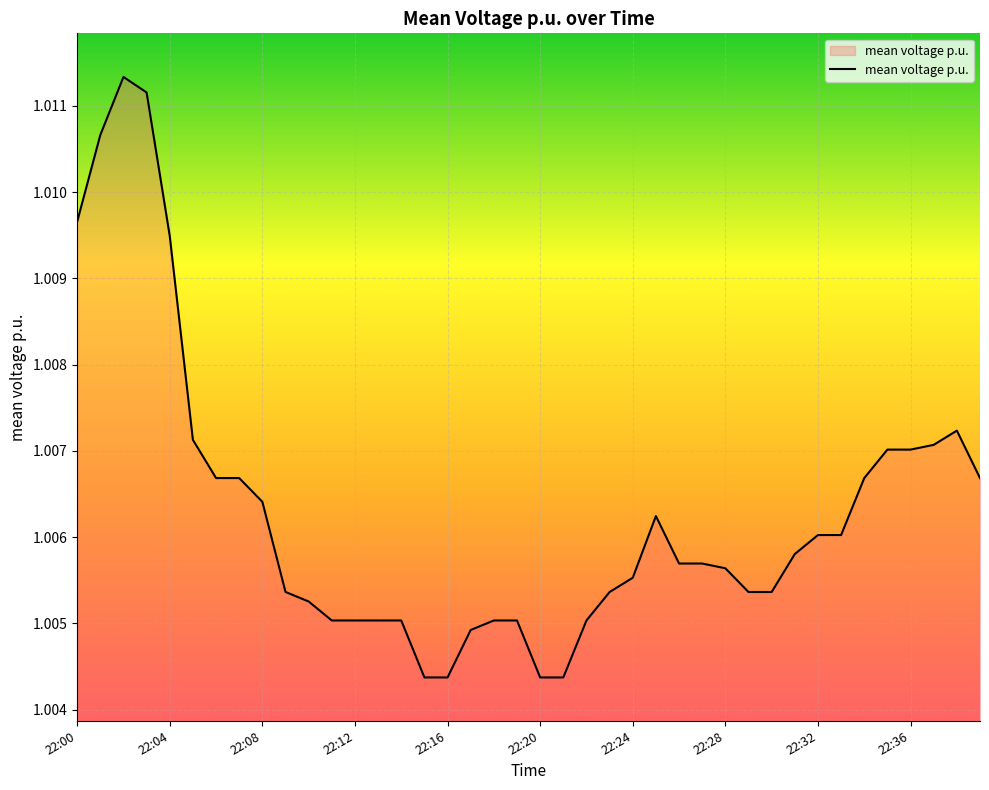

How many interior local peaks (higher than both neighbors) does the data have?

4